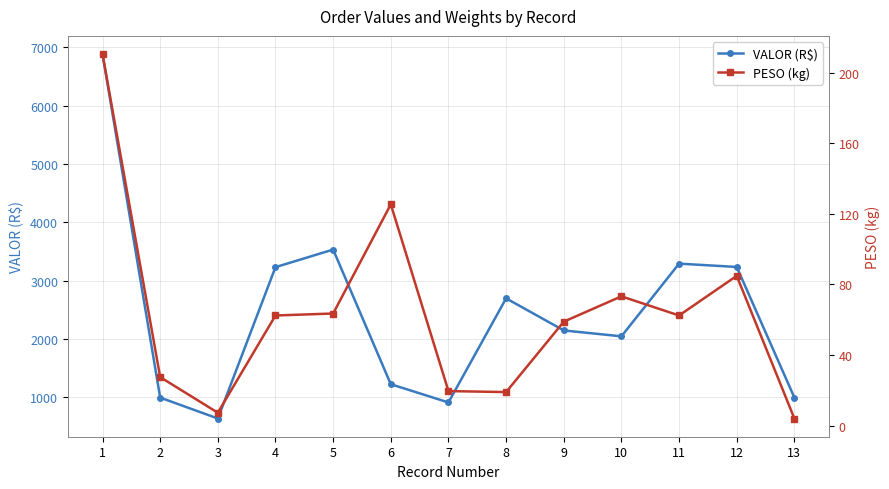

Which category has the highest value across all series?

1